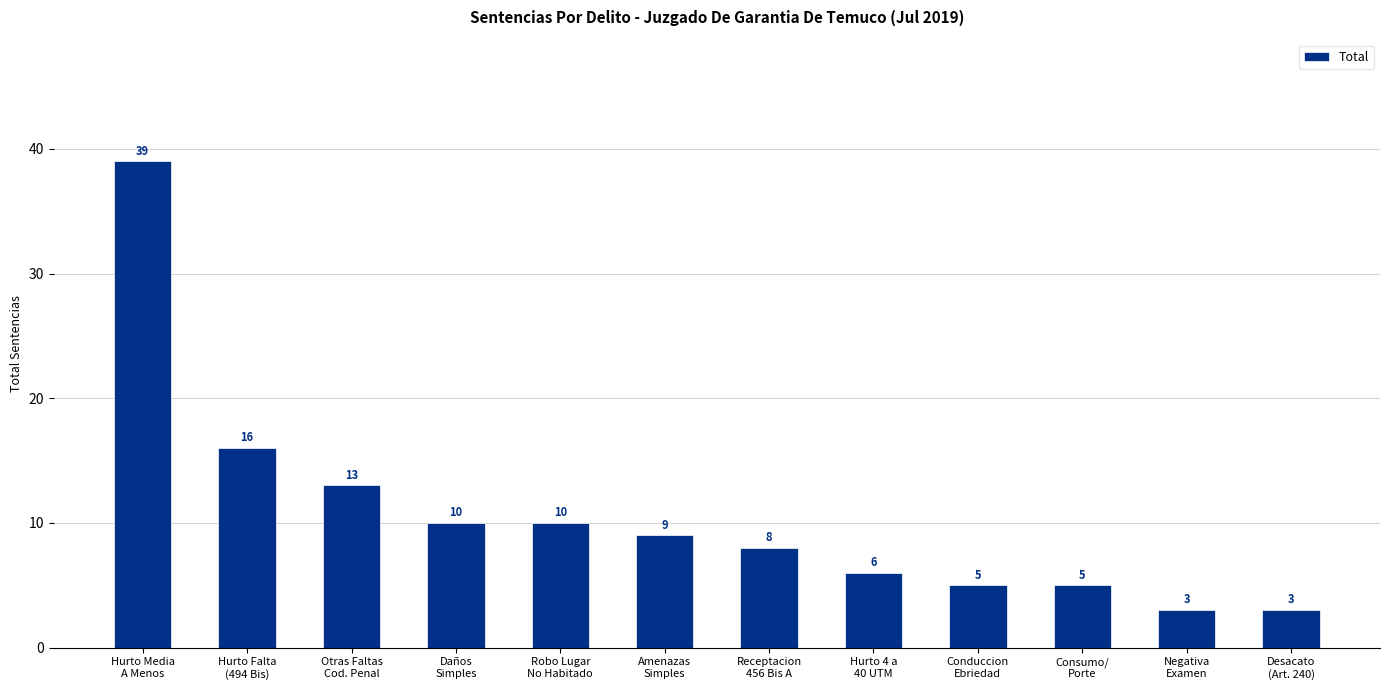

What is the difference between the maximum and minimum values?

36